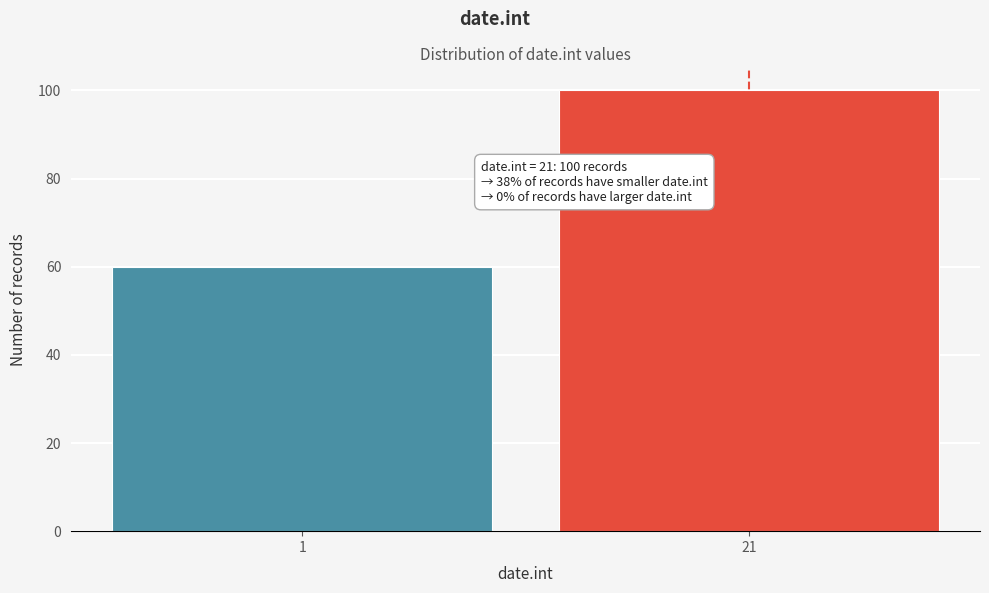

Reading left to right, list all the values displayed in this chart.

1=60	21=100